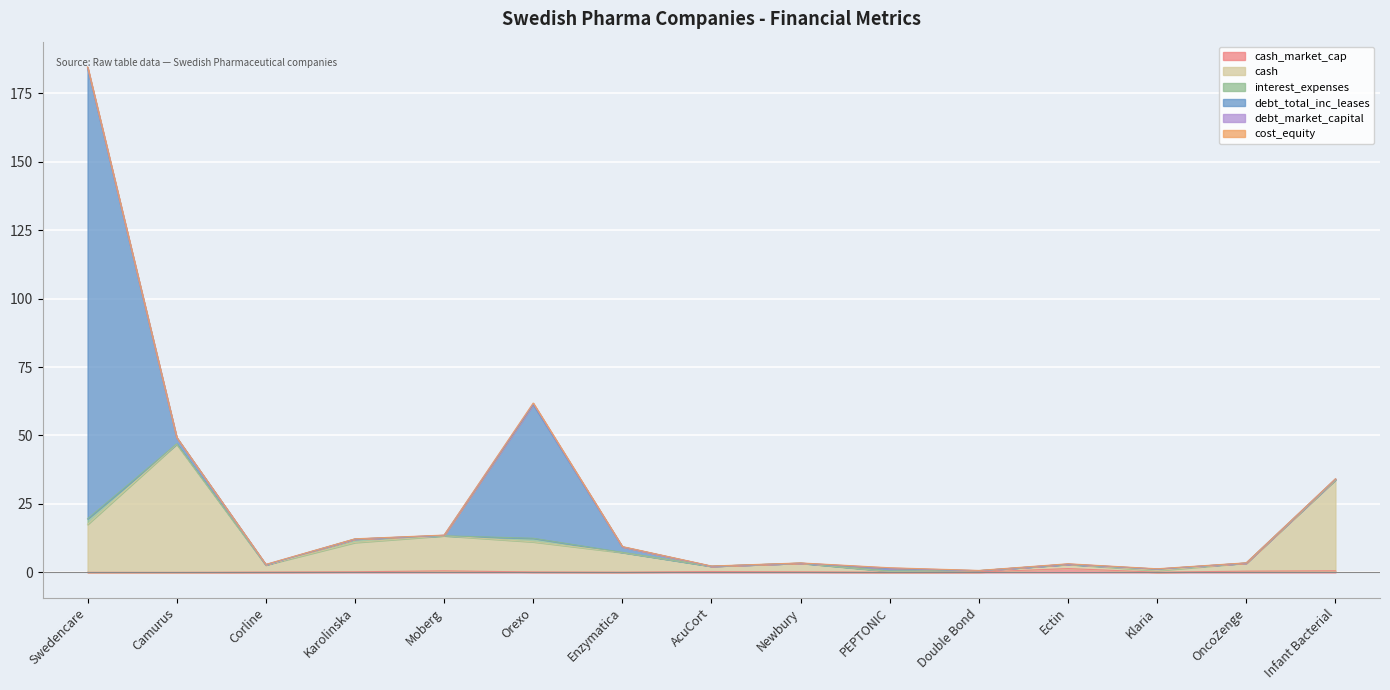

What is the total value across all series at Camurus?

49.3